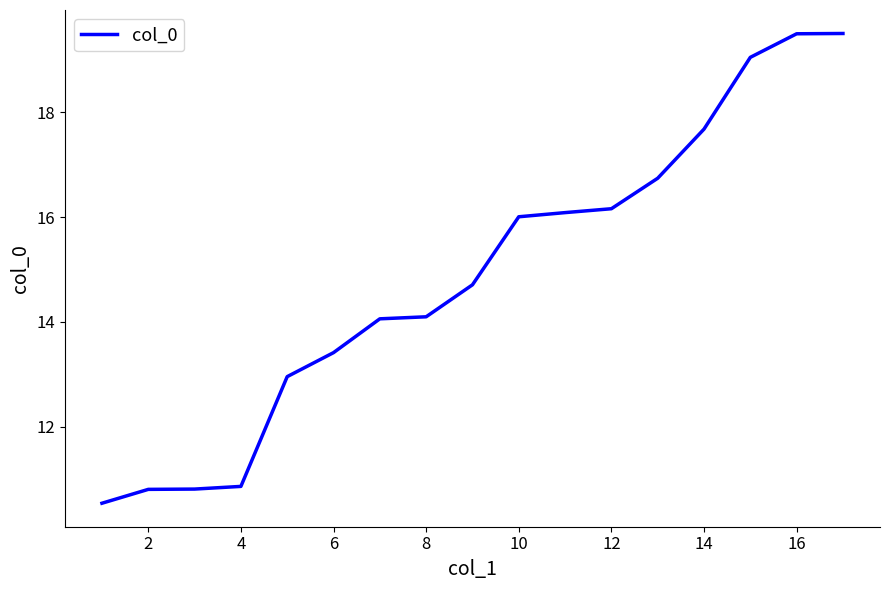

What is the minimum value shown in the chart?

10.5